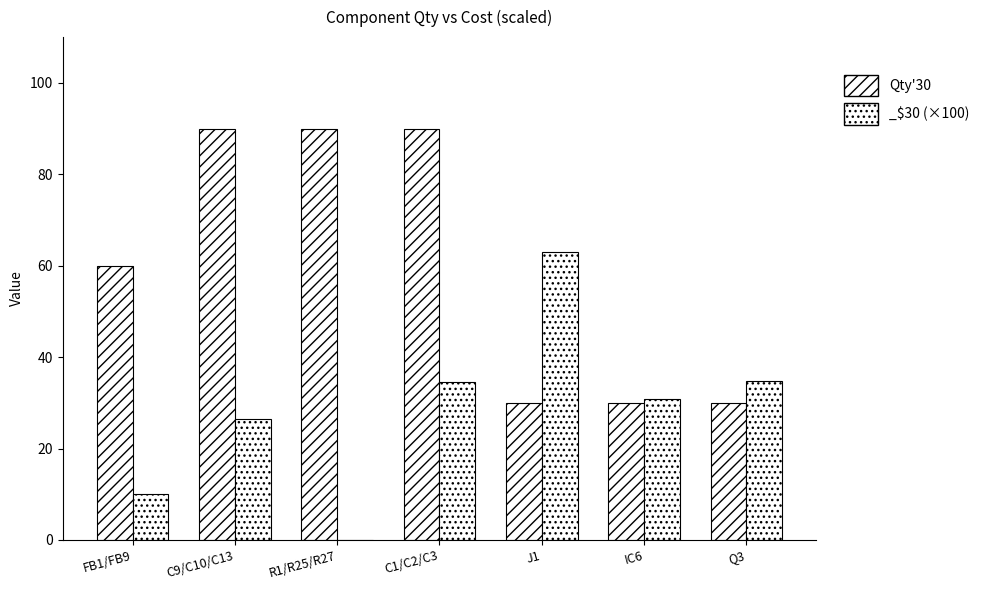

Reading left to right, extract all data points from this chart.

FB1/FB9=60	C9/C10/C13=90	R1/R25/R27=90	C1/C2/C3=90	J1=30	IC6=30	Q3=30